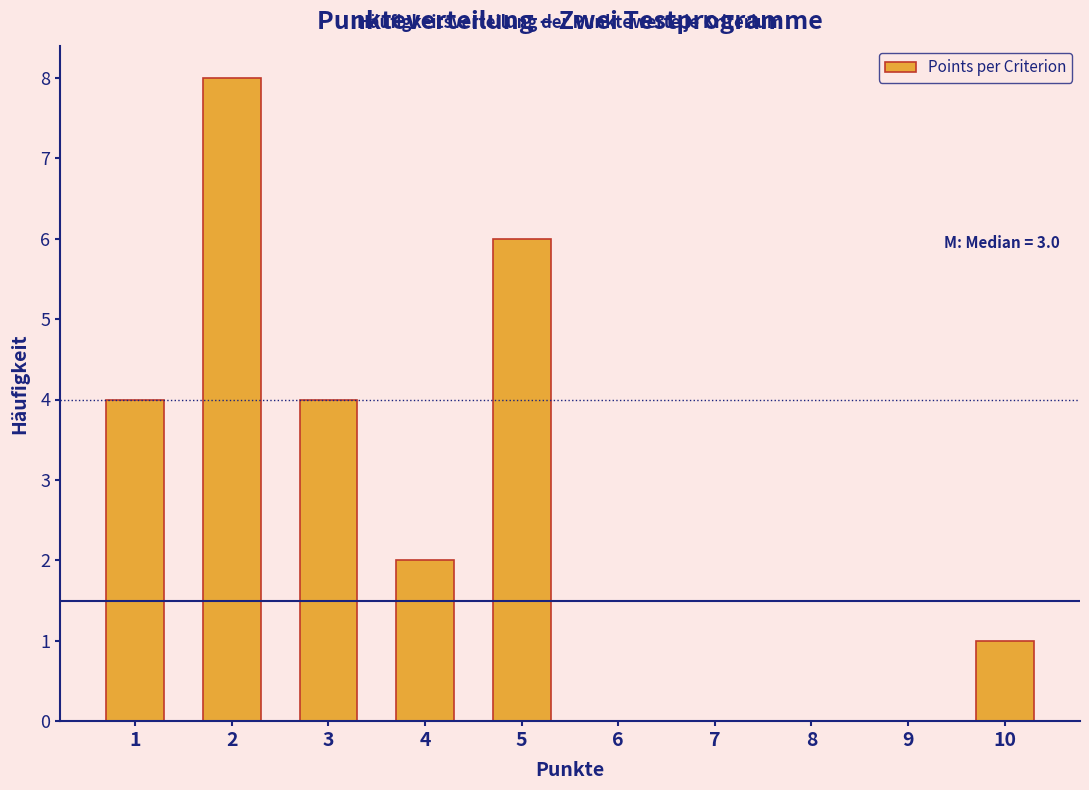

Which range on the x-axis has the tallest bar?

1.5 to 2.5